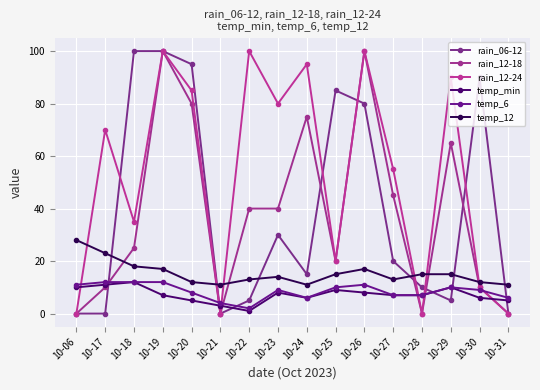

True or false: temp_12 has a value of 18 at 10-18.

True